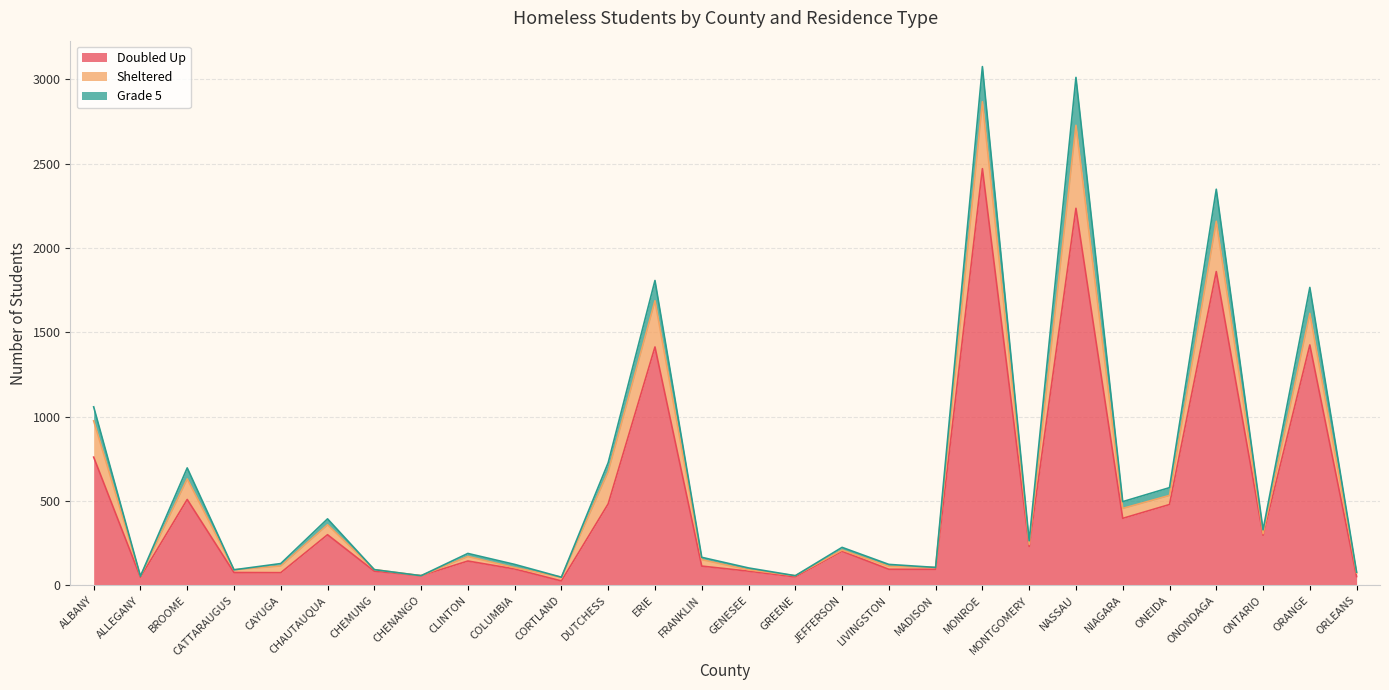

In Grade 5, how many points are higher than both neighbors (excluding endpoints)?

9